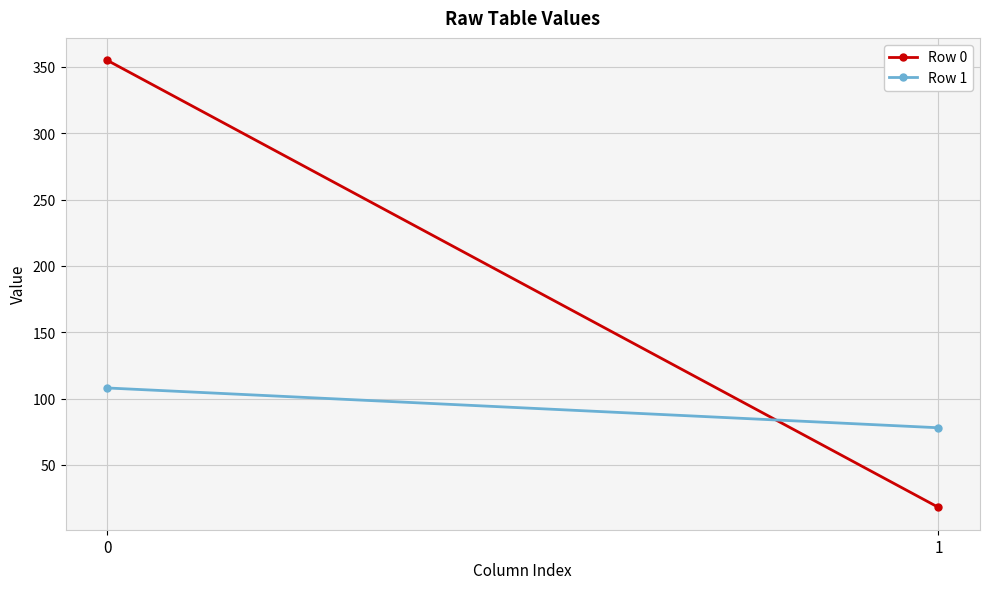

Count the Row 0 values in the range 18 to 355.

2